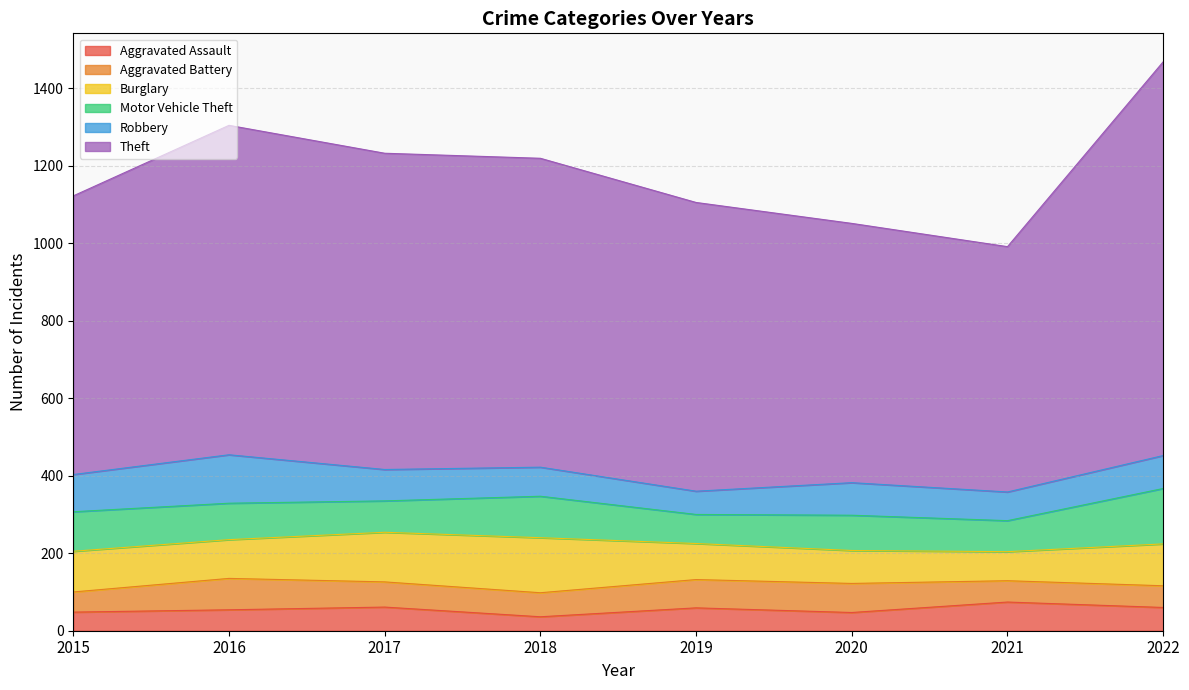

Where does the Aggravated Assault series first go above 59?

2017